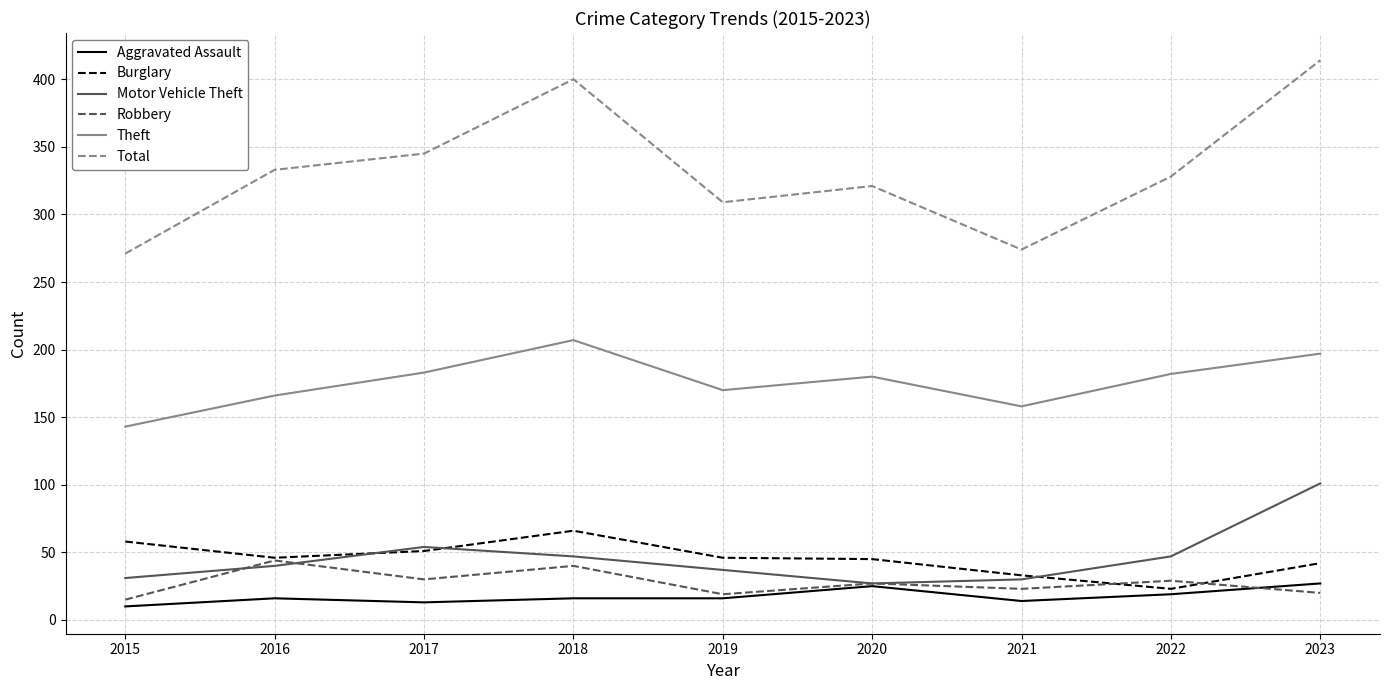

The value of Burglary at 2021 is 33. True or false?

True